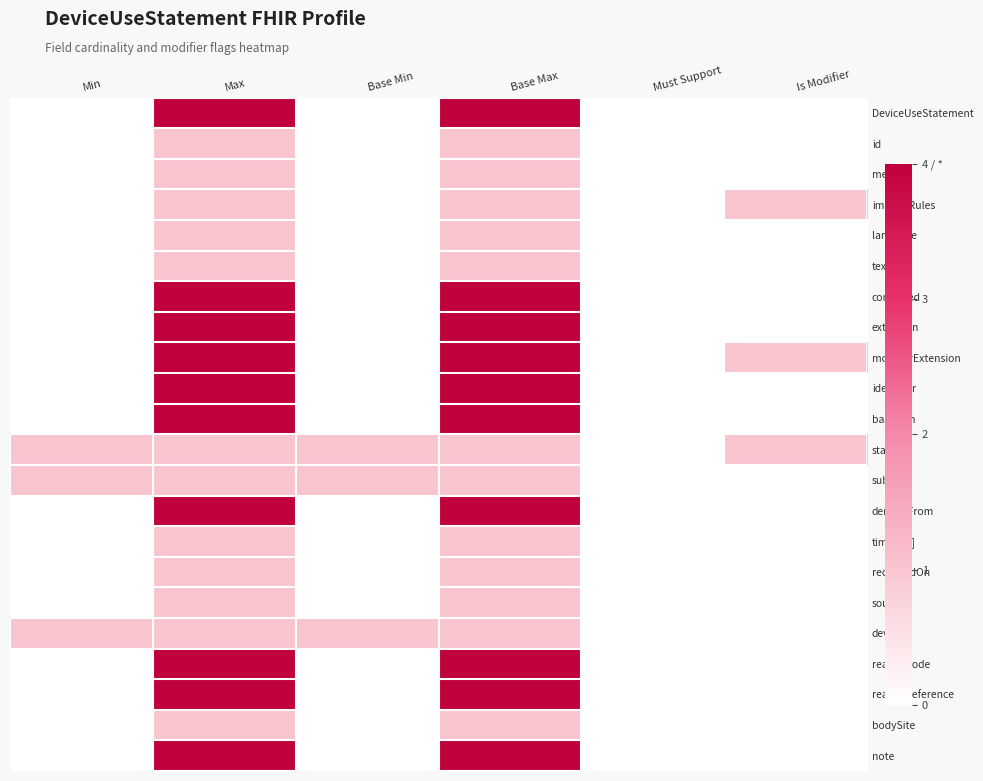

Reading left to right, transcribe all the data shown in this chart.

DeviceUseStatement: Min=0	Max=4	Base Min=0	Base Max=4	Must Support=0	Is Modifier=0
id: Min=0	Max=1	Base Min=0	Base Max=1	Must Support=0	Is Modifier=0
meta: Min=0	Max=1	Base Min=0	Base Max=1	Must Support=0	Is Modifier=0
implicitRules: Min=0	Max=1	Base Min=0	Base Max=1	Must Support=0	Is Modifier=1
language: Min=0	Max=1	Base Min=0	Base Max=1	Must Support=0	Is Modifier=0
text: Min=0	Max=1	Base Min=0	Base Max=1	Must Support=0	Is Modifier=0
contained: Min=0	Max=4	Base Min=0	Base Max=4	Must Support=0	Is Modifier=0
extension: Min=0	Max=4	Base Min=0	Base Max=4	Must Support=0	Is Modifier=0
modifierExtension: Min=0	Max=4	Base Min=0	Base Max=4	Must Support=0	Is Modifier=1
identifier: Min=0	Max=4	Base Min=0	Base Max=4	Must Support=0	Is Modifier=0
basedOn: Min=0	Max=4	Base Min=0	Base Max=4	Must Support=0	Is Modifier=0
status: Min=1	Max=1	Base Min=1	Base Max=1	Must Support=0	Is Modifier=1
subject: Min=1	Max=1	Base Min=1	Base Max=1	Must Support=0	Is Modifier=0
derivedFrom: Min=0	Max=4	Base Min=0	Base Max=4	Must Support=0	Is Modifier=0
timing[x]: Min=0	Max=1	Base Min=0	Base Max=1	Must Support=0	Is Modifier=0
recordedOn: Min=0	Max=1	Base Min=0	Base Max=1	Must Support=0	Is Modifier=0
source: Min=0	Max=1	Base Min=0	Base Max=1	Must Support=0	Is Modifier=0
device: Min=1	Max=1	Base Min=1	Base Max=1	Must Support=0	Is Modifier=0
reasonCode: Min=0	Max=4	Base Min=0	Base Max=4	Must Support=0	Is Modifier=0
reasonReference: Min=0	Max=4	Base Min=0	Base Max=4	Must Support=0	Is Modifier=0
bodySite: Min=0	Max=1	Base Min=0	Base Max=1	Must Support=0	Is Modifier=0
note: Min=0	Max=4	Base Min=0	Base Max=4	Must Support=0	Is Modifier=0